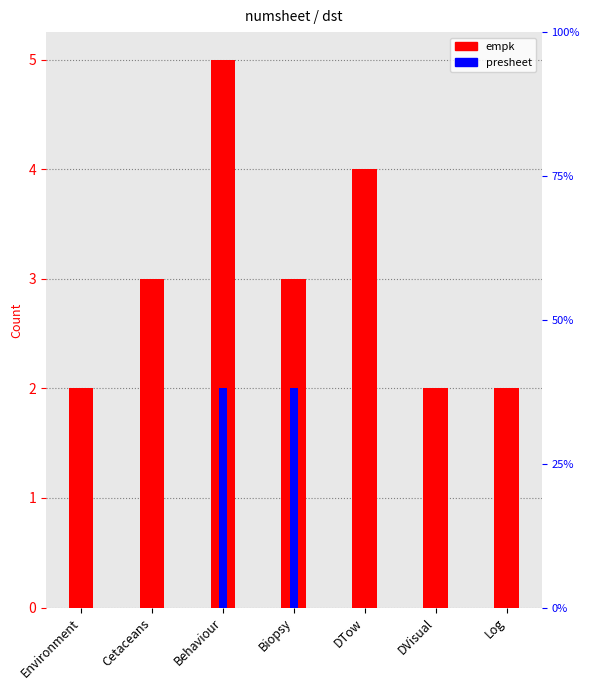

How many data points in empk are above 3?

2